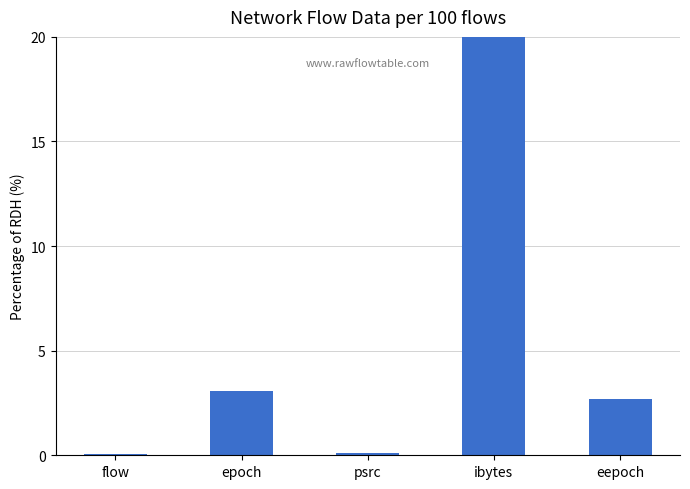

Where is the data nearest to the value 15?

epoch